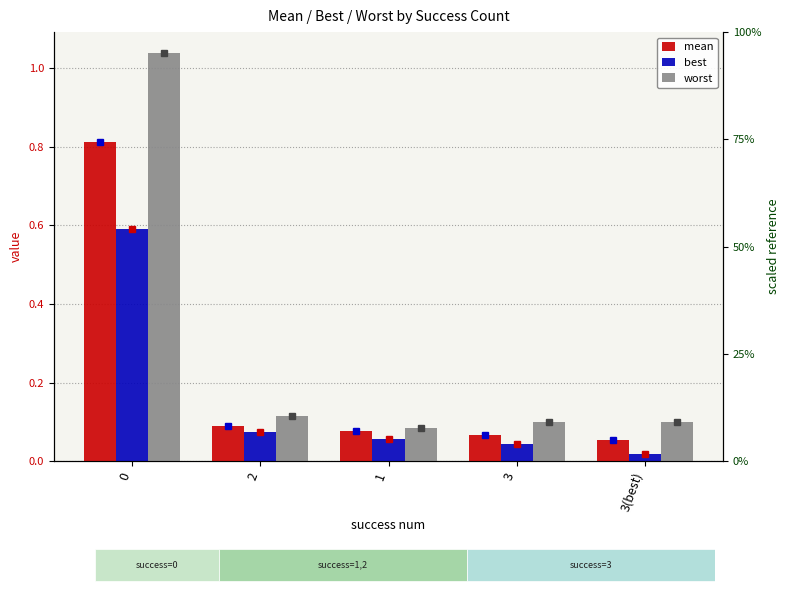

What is the minimum value for mean?

0.1